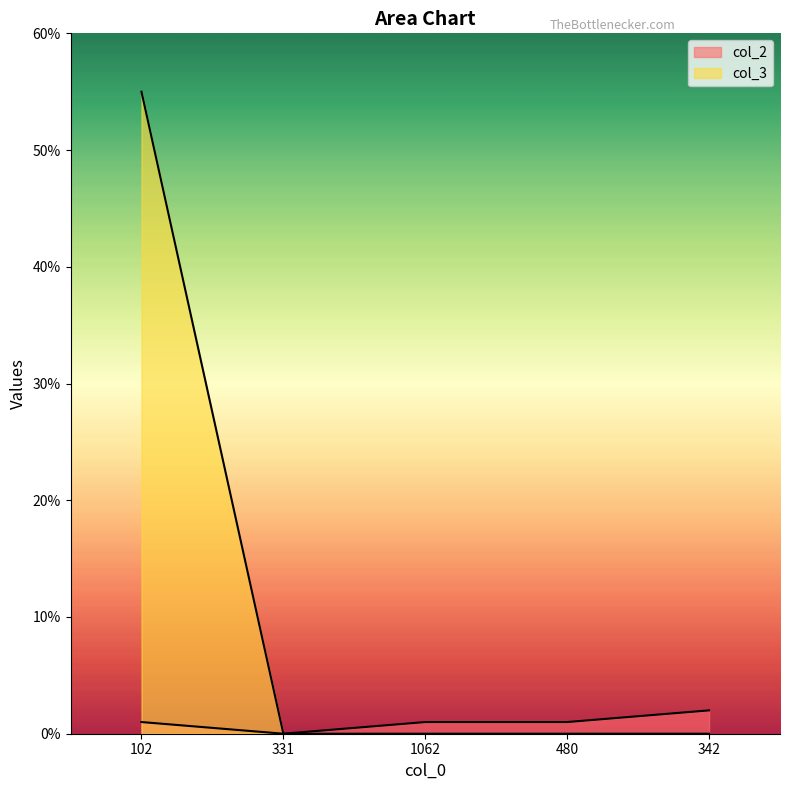

Reading right to left, extract all data points from this chart.

col_2: 342=2	480=1	1062=1	331=0	102=1
col_3: 342=0	480=0	1062=0	331=0	102=55